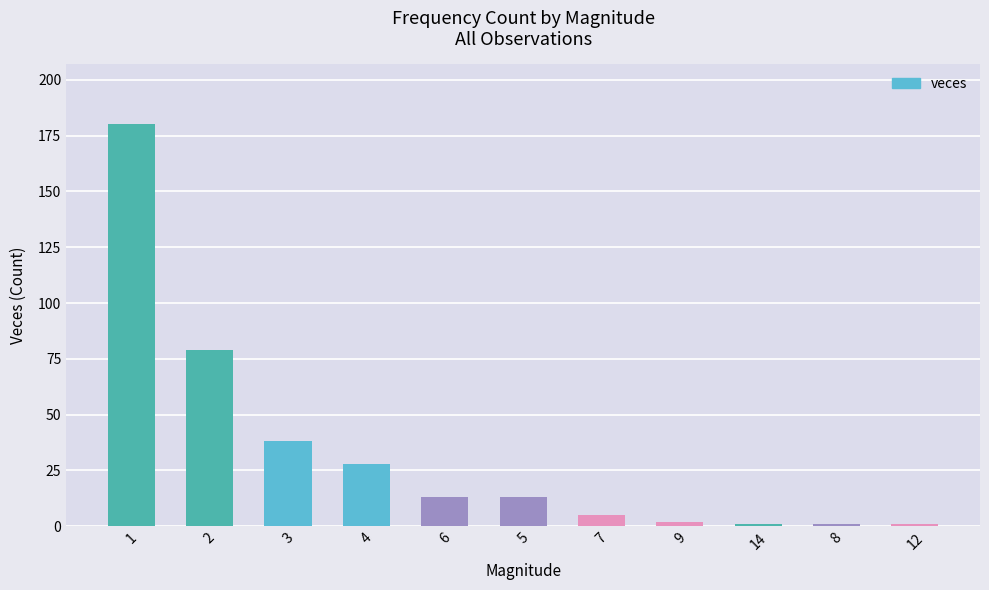

What is the difference between the maximum and minimum values?

179